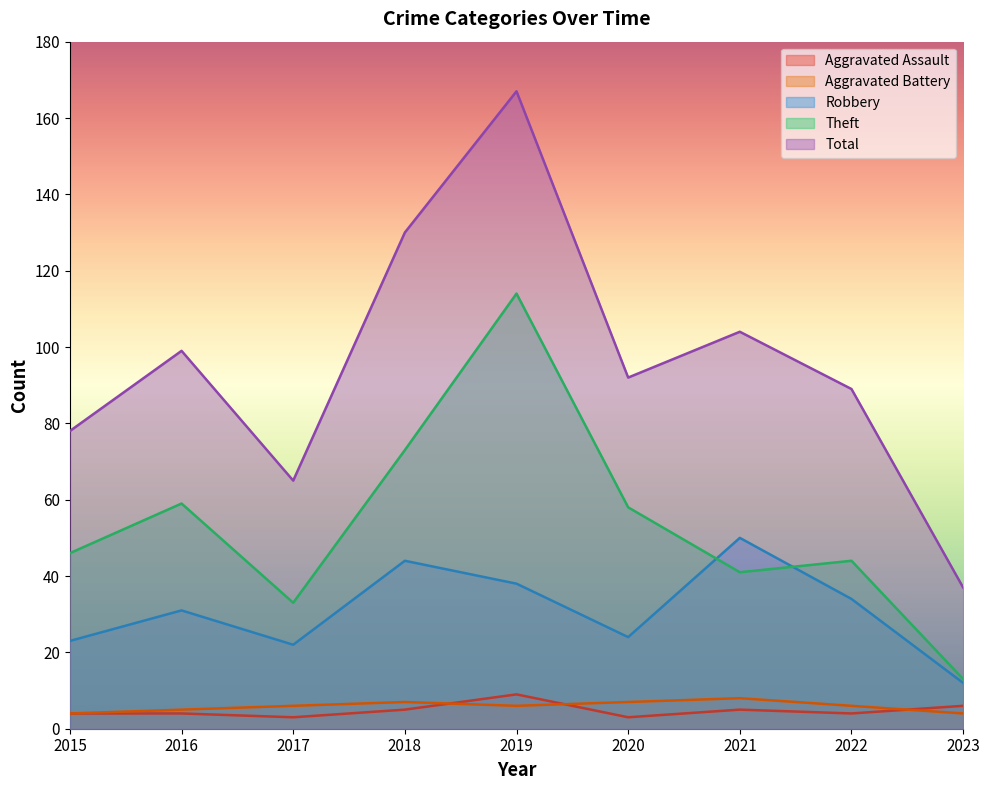

Which series changed the most between 2022 and 2023?

Total